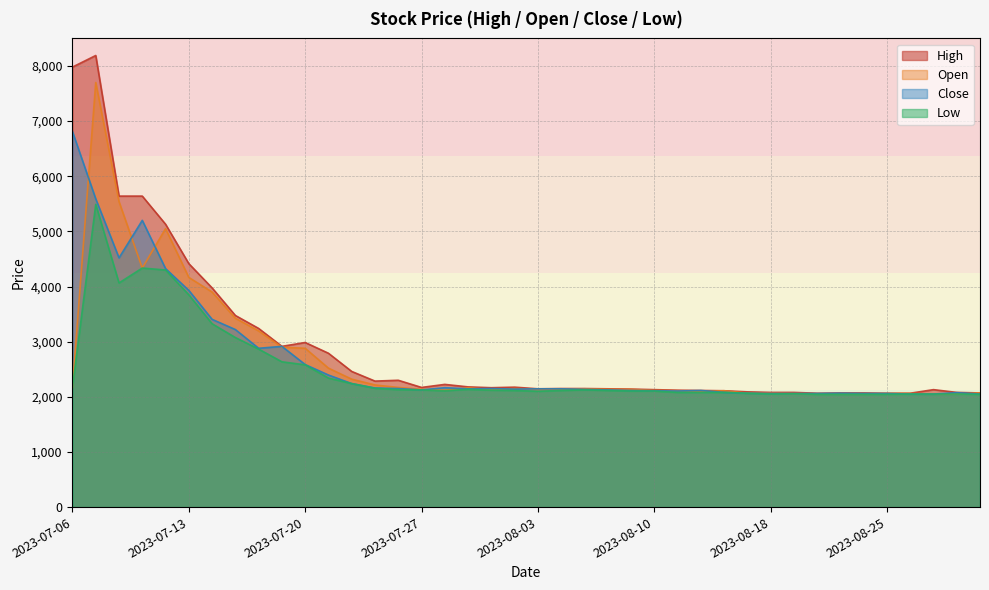

Between 2023-08-07 and 2023-08-02, which is larger?

2023-08-02